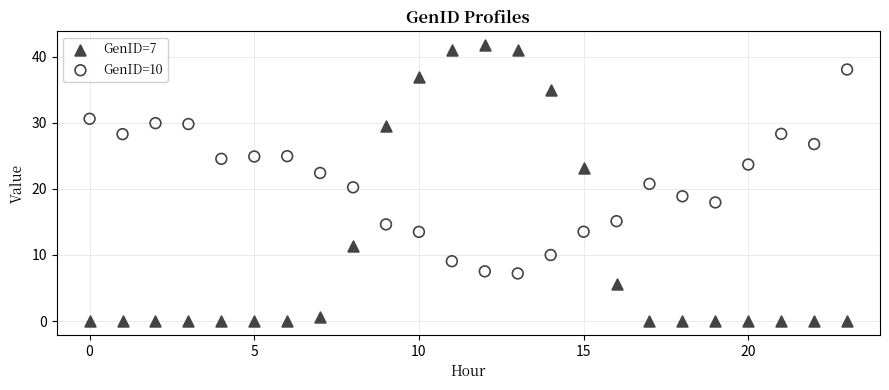

Across all data points, what is the range of Y values (max minus min)?

41.8